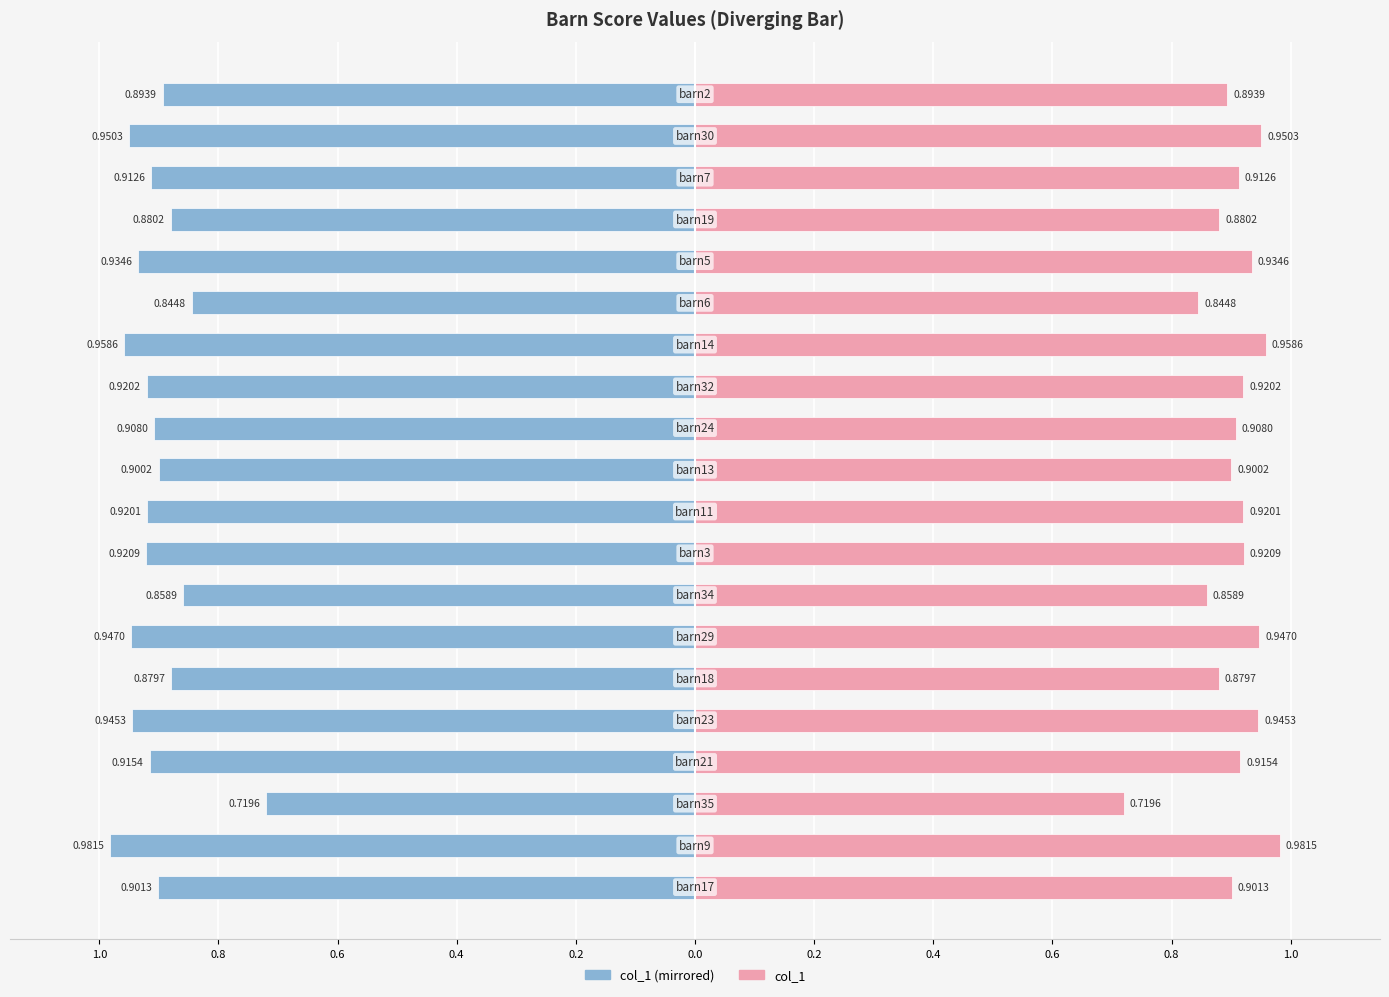

Are the bars horizontal?

Yes